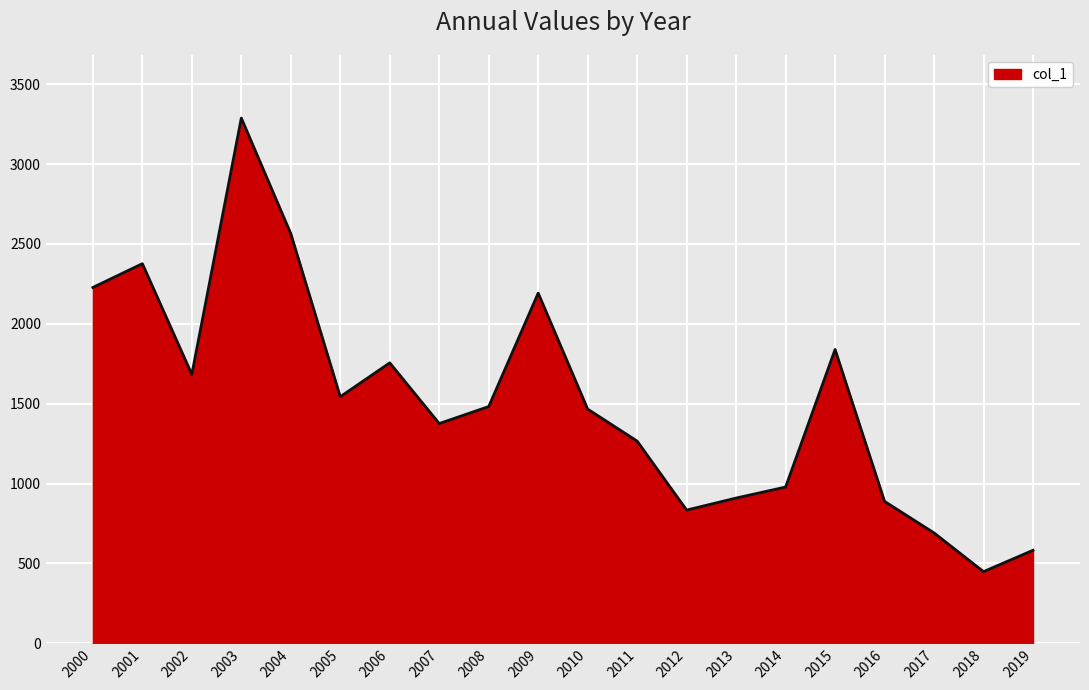

At which category does the chart reach its peak across all series?

2003